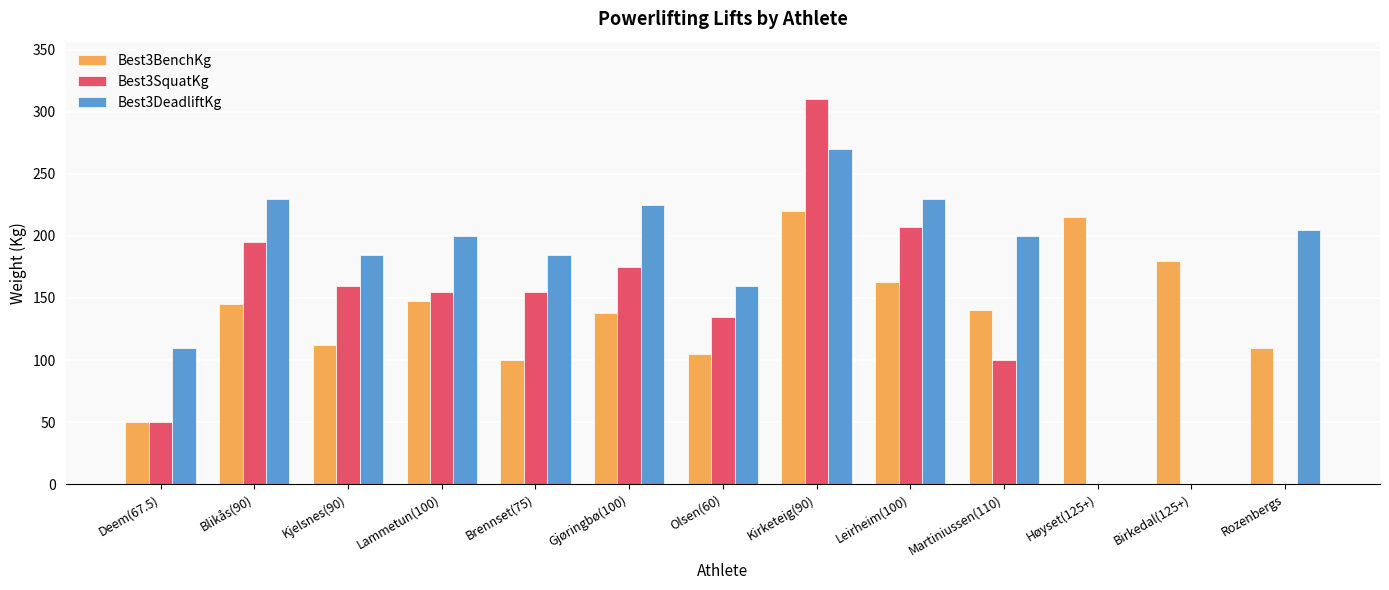

Are the bars horizontal?

No